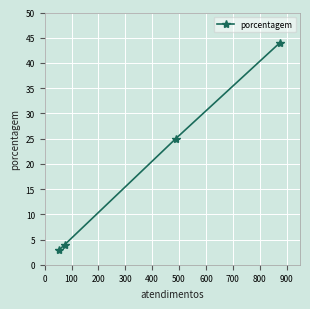

What is the greatest value displayed?

44